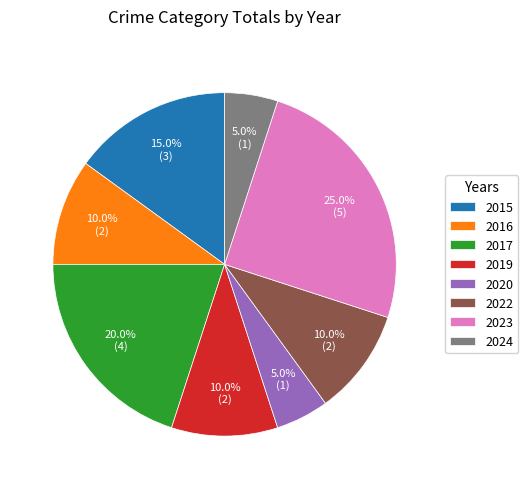

What portion of the pie excludes 2017?

80.0%